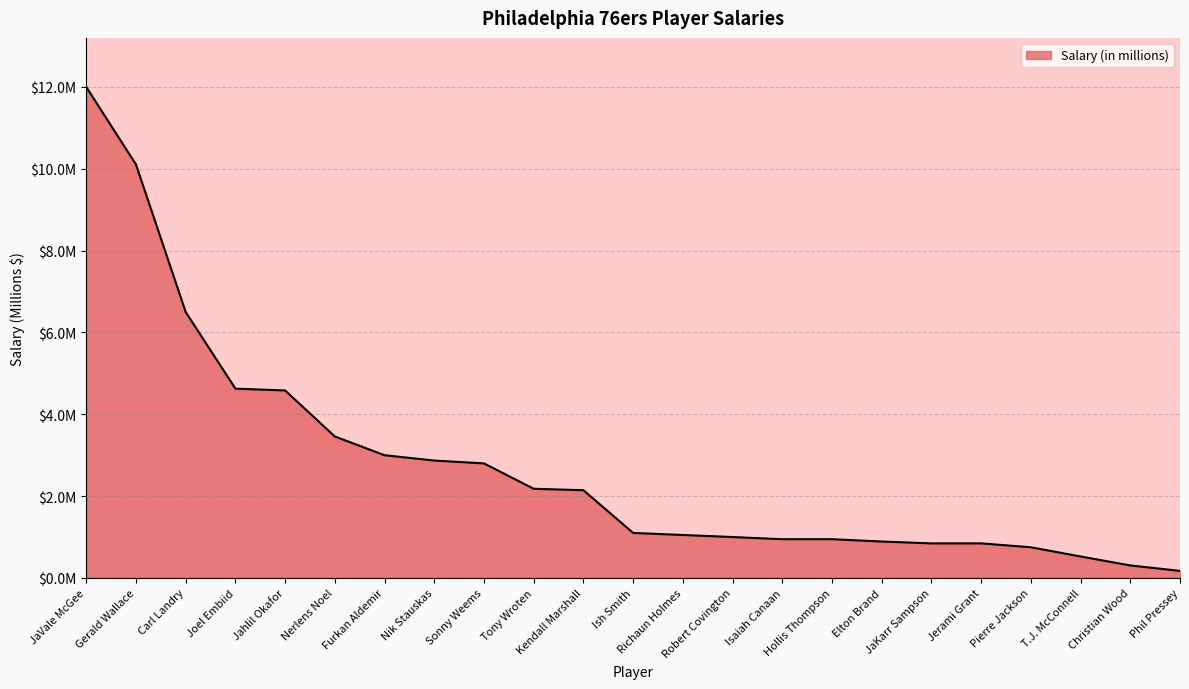

What is the change in value from Gerald Wallace to Jerami Grant?

-9.3